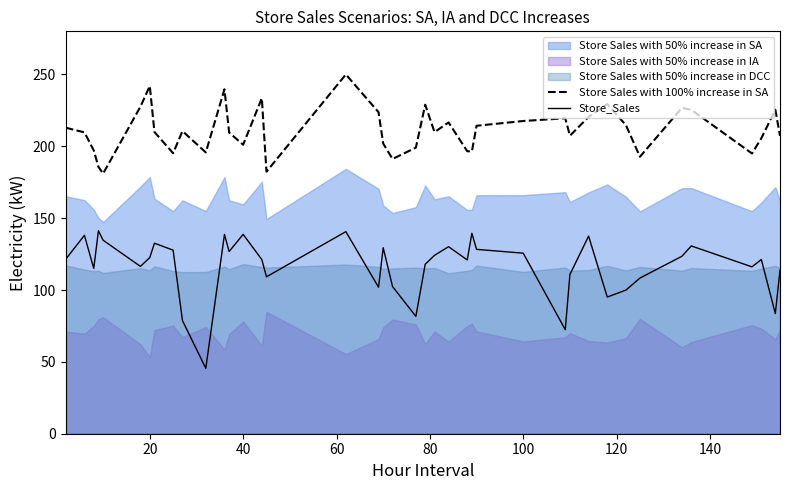

How many interior local peaks does the Store_Sales series have?

12